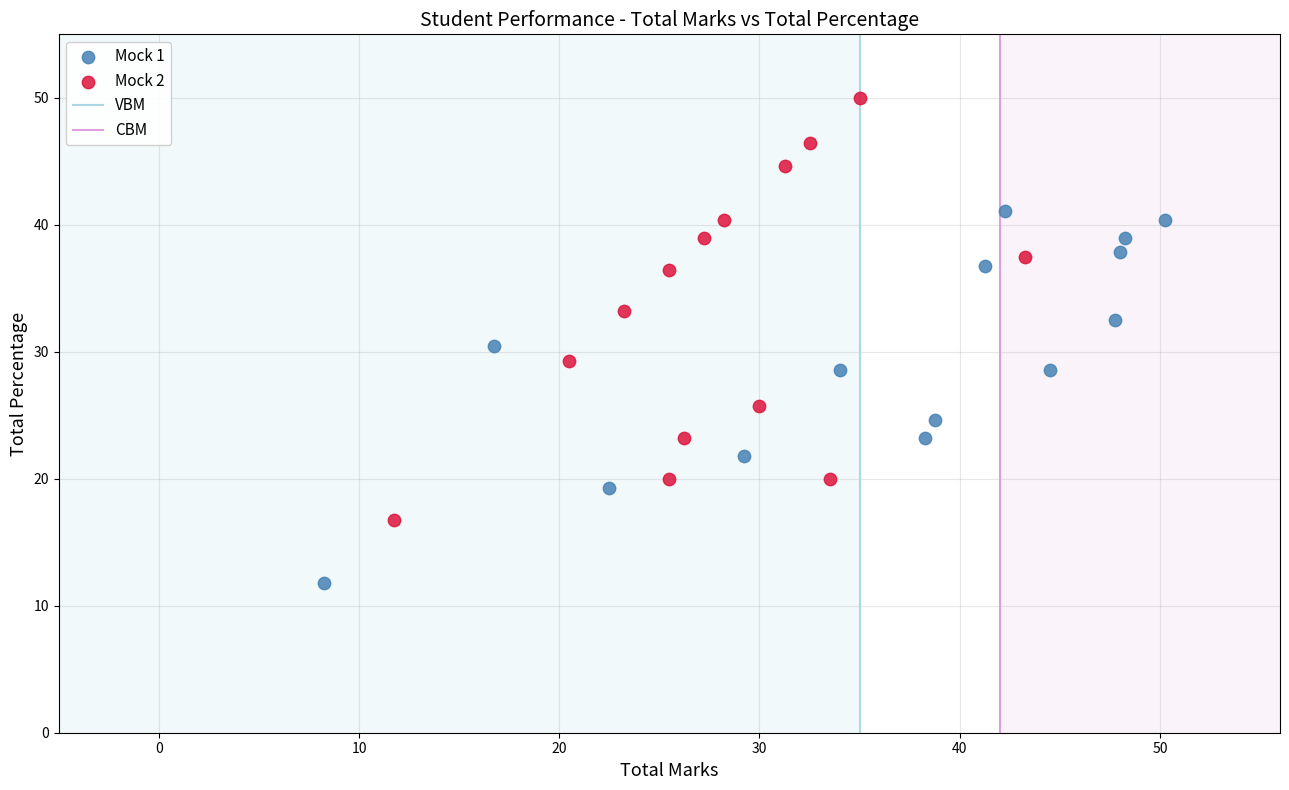

Which series has the largest Y range (max minus min)?

Mock 2